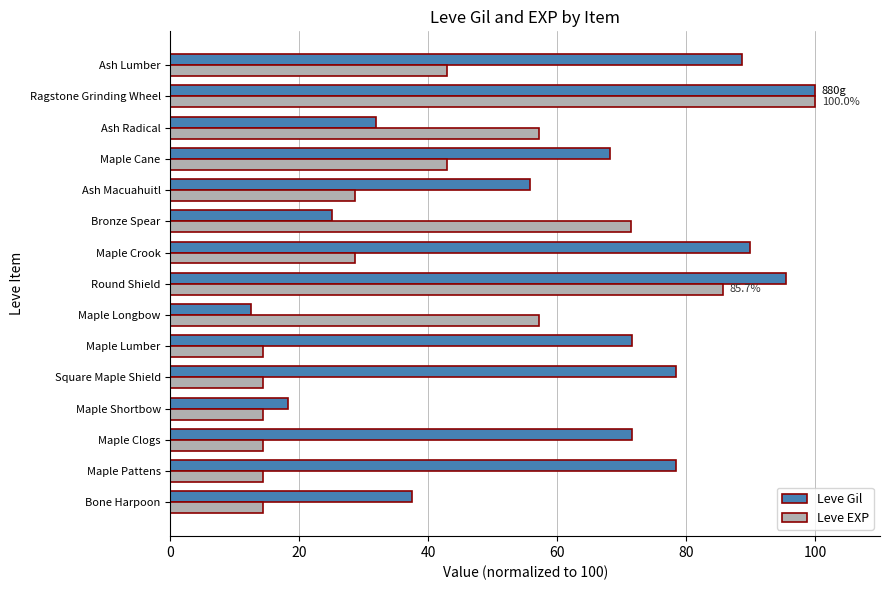

What is the average value of the Leve EXP series?

40.0